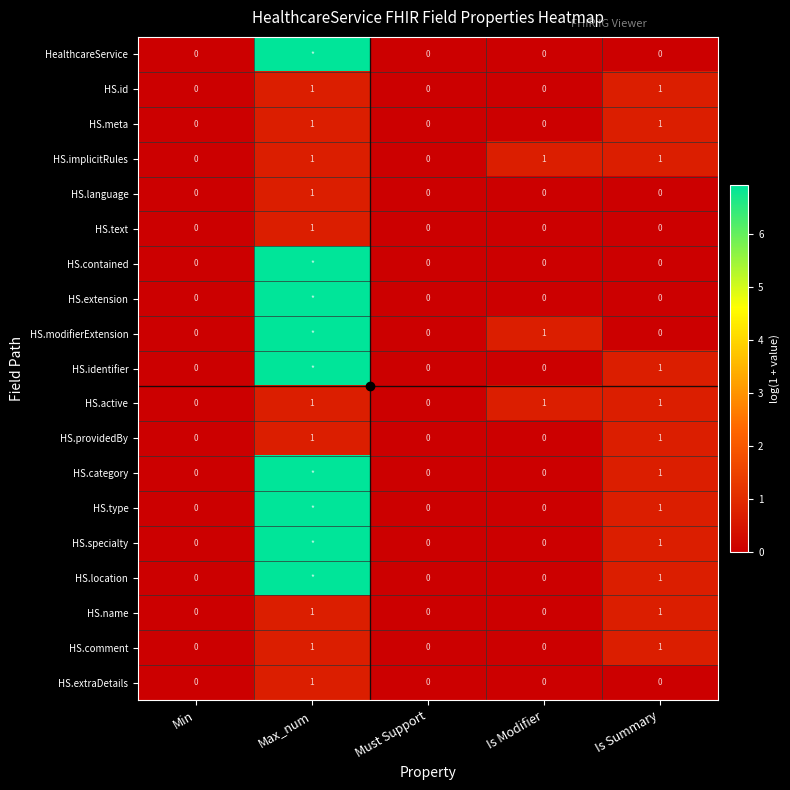

How many values in HS.meta are above zero?

2